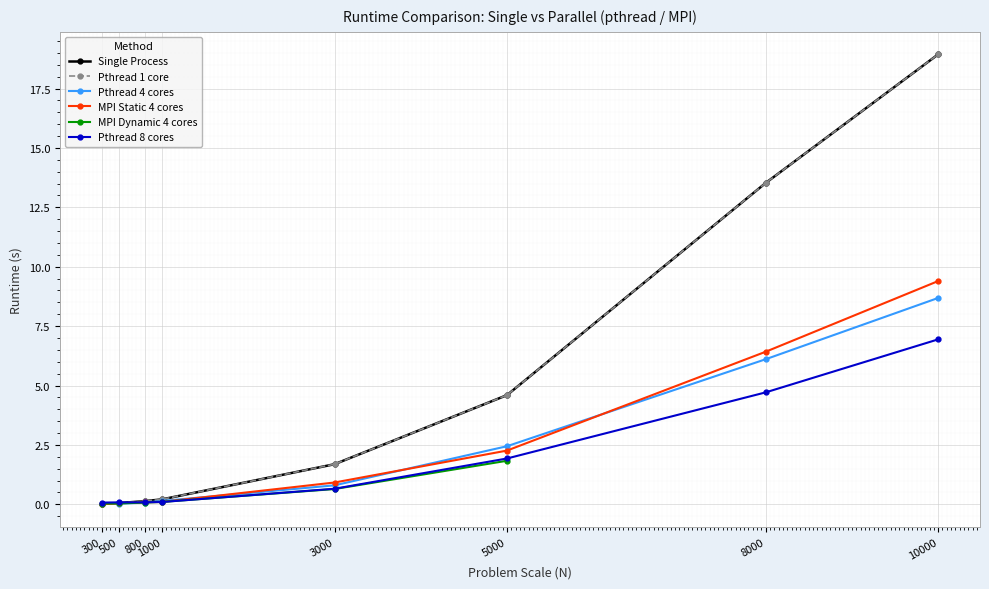

Is this an area chart (filled region under the line)?

No